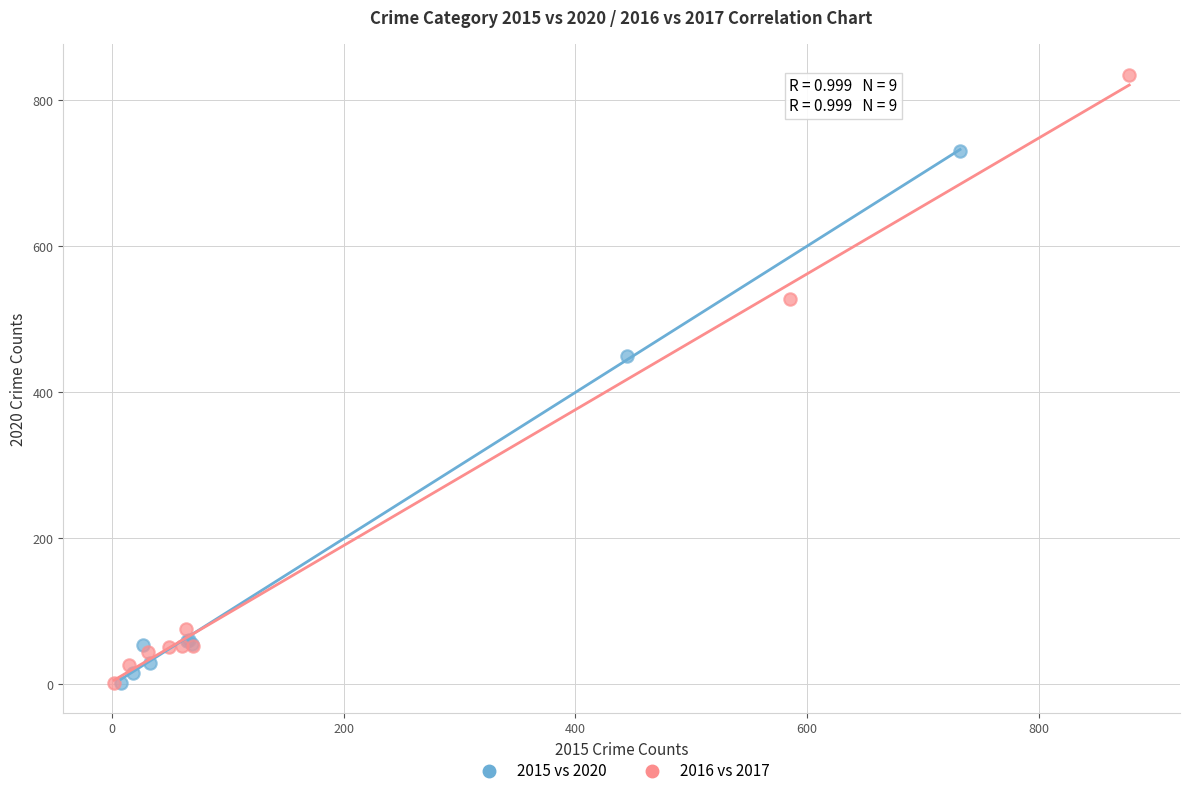

Which series has the largest Y range (max minus min)?

2016 vs 2017